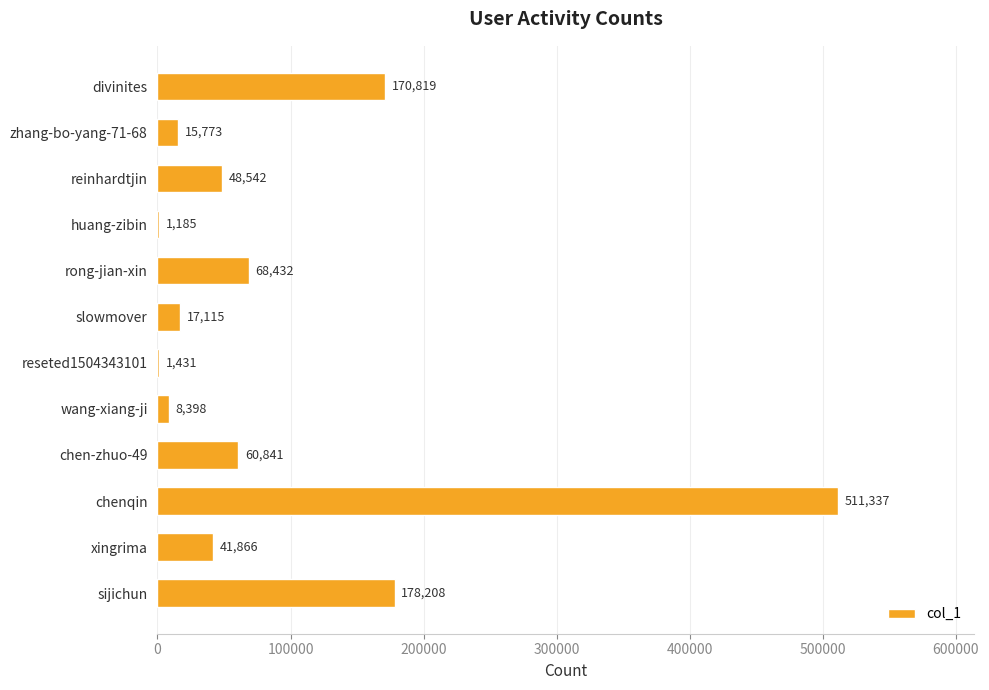

Is it true that the value at reinhardtjin is 86965?

False